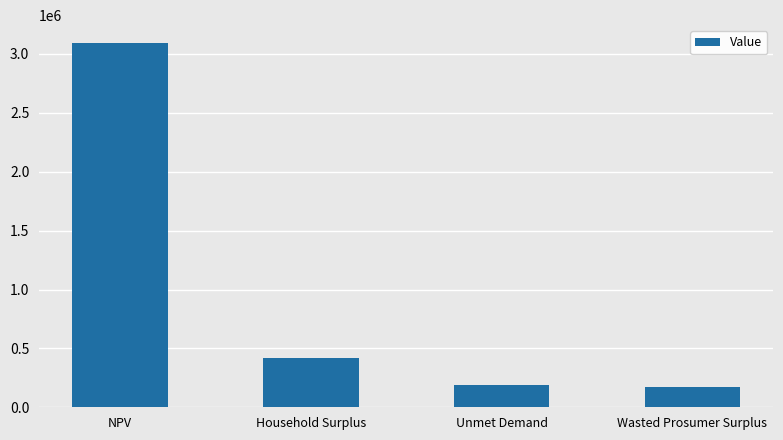

What is the smallest value displayed?

173398.7